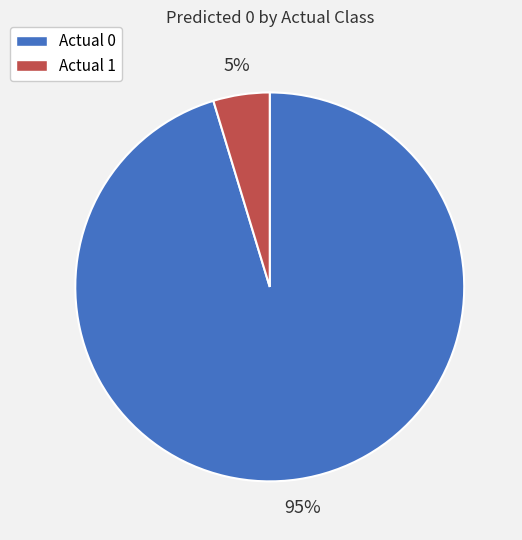

How many slices are in this pie chart?

2